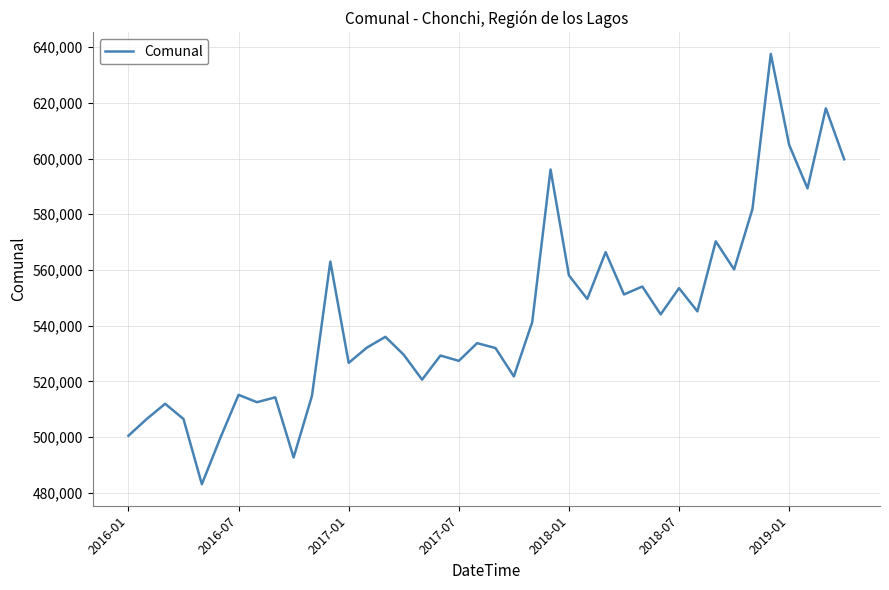

What is the minimum value shown in the chart?

483093